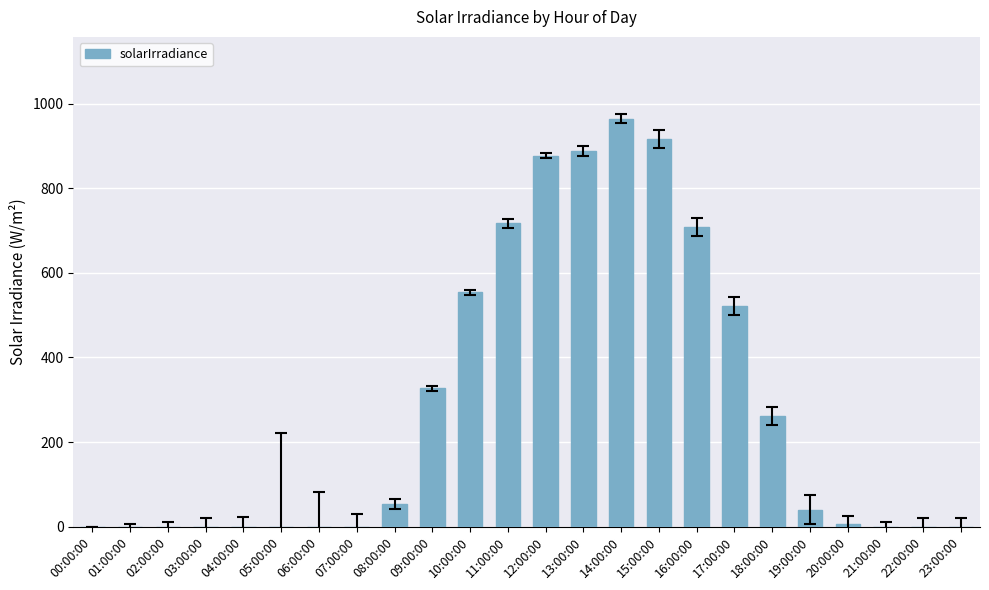

What is the change in value from 03:00:00 to 15:00:00?

+916